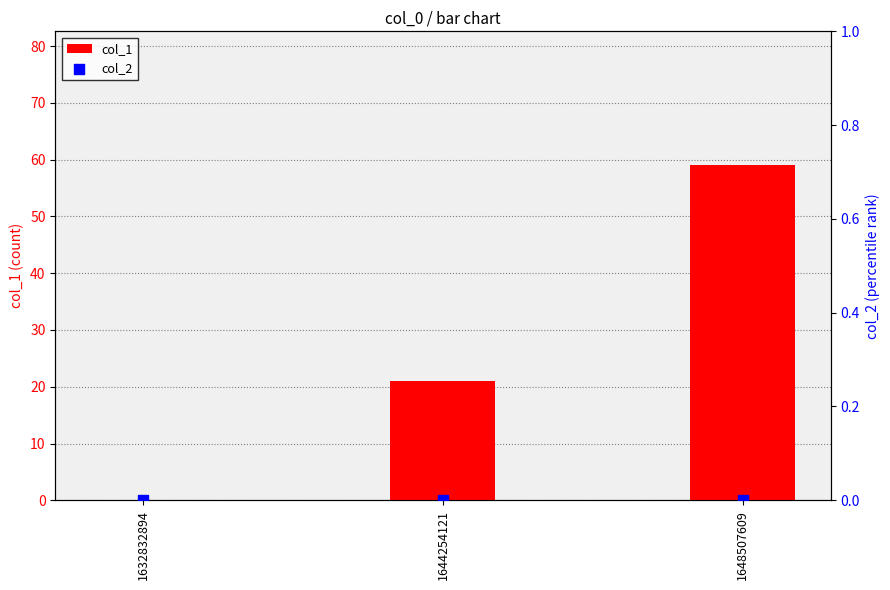

Which series has the largest total across all categories?

col_1